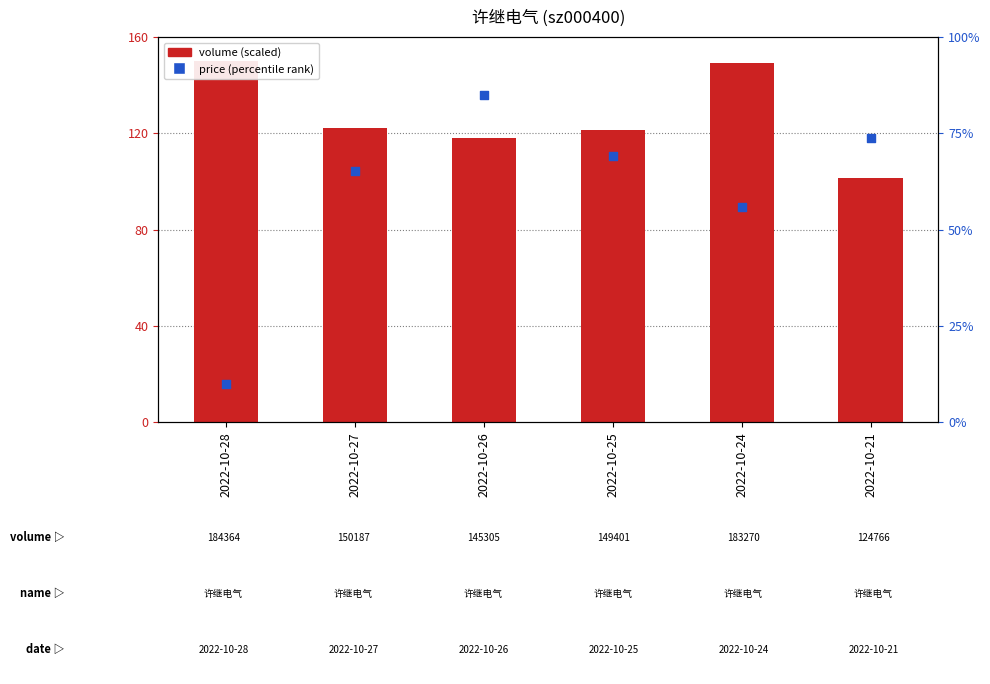

What is the total value across all series at 2022-10-27?

187.3